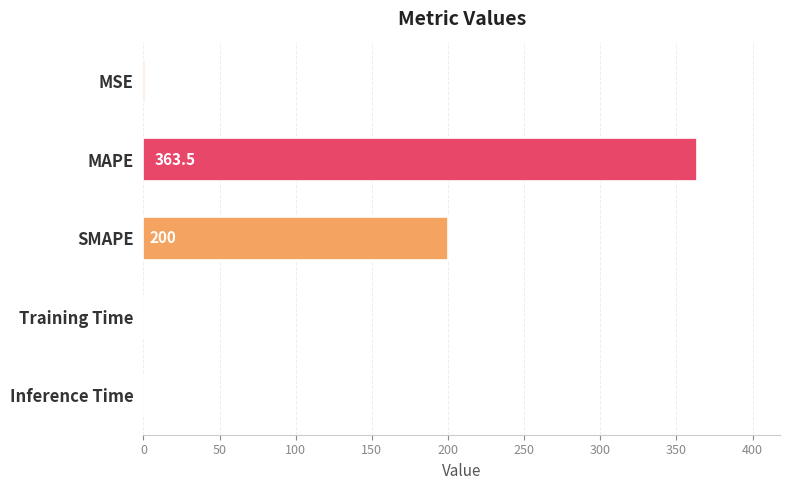

What is the sum of all values?

564.4